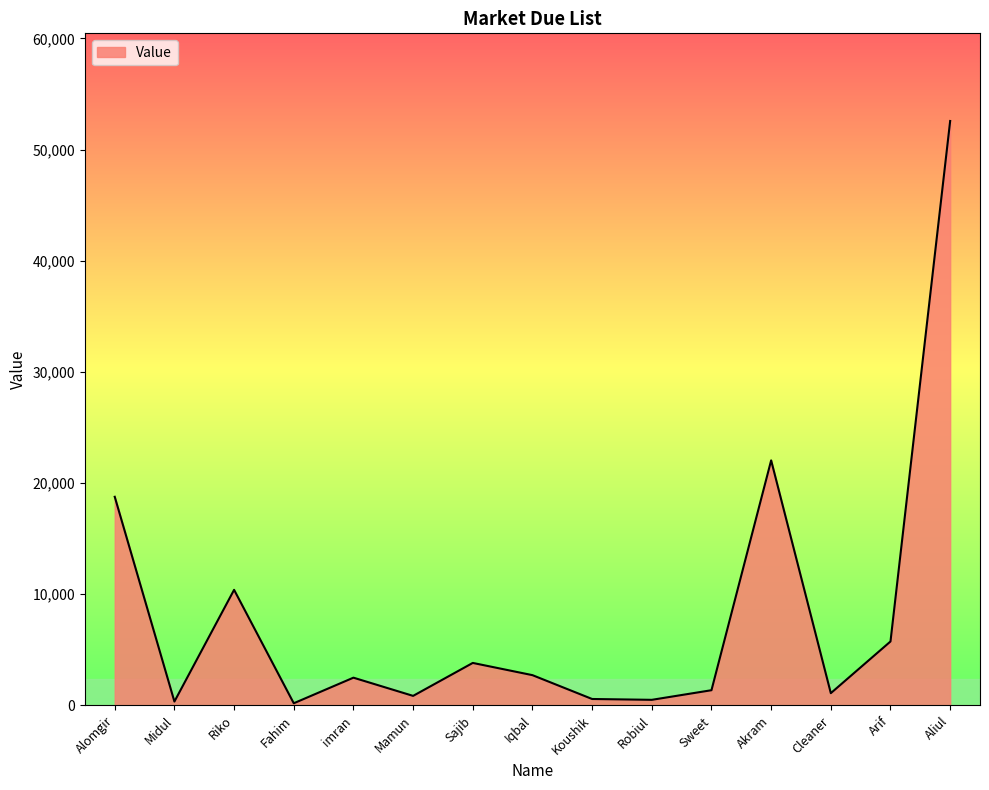

What is the sum of the values at Cleaner and Sweet?

2465